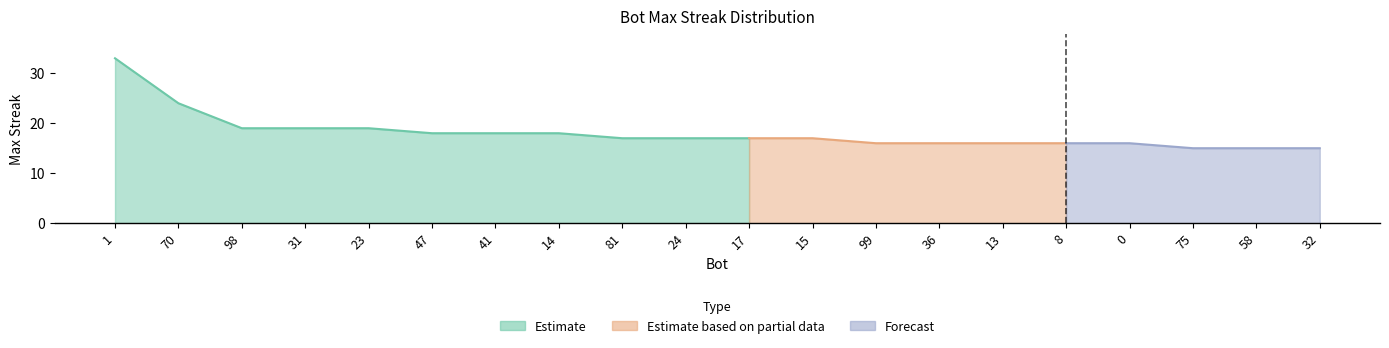

Is it true that the value at 17 is 17?

True